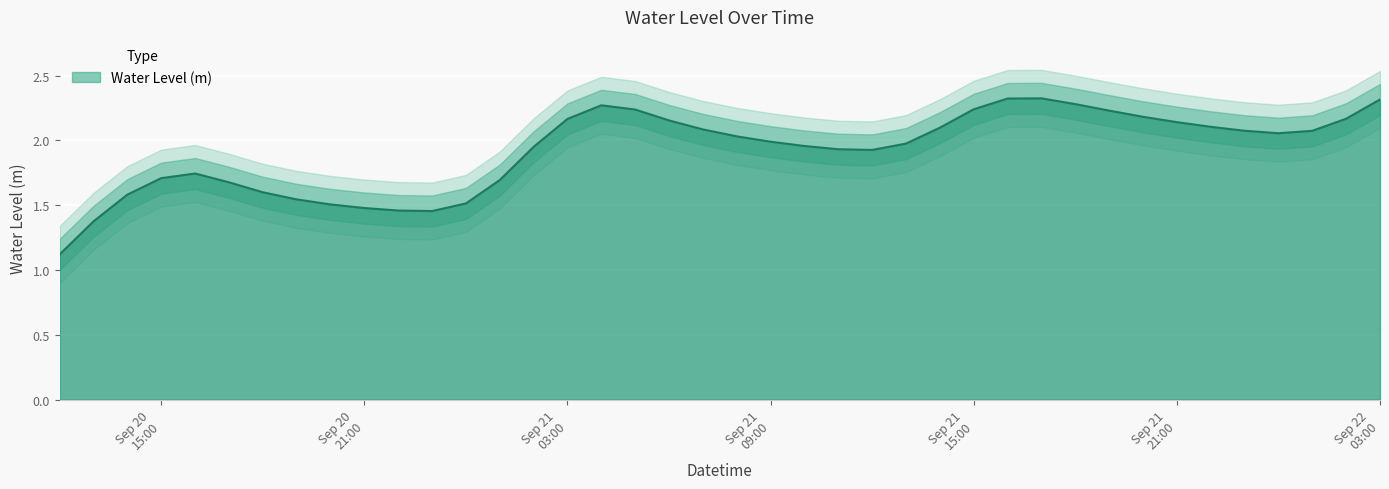

Rank the categories by value from lowest to highest.

2023-09-20 12:00:00, 2023-09-20 13:00:00, 2023-09-20 23:00:00, 2023-09-20 22:00:00, 2023-09-20 21:00:00, 2023-09-20 20:00:00, 2023-09-21 00:00:00, 2023-09-20 19:00:00, 2023-09-20 14:00:00, 2023-09-20 18:00:00, 2023-09-20 17:00:00, 2023-09-21 01:00:00, 2023-09-20 15:00:00, 2023-09-20 16:00:00, 2023-09-21 12:00:00, 2023-09-21 11:00:00, 2023-09-21 02:00:00, 2023-09-21 10:00:00, 2023-09-21 13:00:00, 2023-09-21 09:00:00, 2023-09-21 08:00:00, 2023-09-22 00:00:00, 2023-09-22 01:00:00, 2023-09-21 23:00:00, 2023-09-21 07:00:00, 2023-09-21 14:00:00, 2023-09-21 22:00:00, 2023-09-21 21:00:00, 2023-09-21 06:00:00, 2023-09-21 03:00:00, 2023-09-22 02:00:00, 2023-09-21 20:00:00, 2023-09-21 19:00:00, 2023-09-21 05:00:00, 2023-09-21 15:00:00, 2023-09-21 04:00:00, 2023-09-21 18:00:00, 2023-09-22 03:00:00, 2023-09-21 16:00:00, 2023-09-21 17:00:00